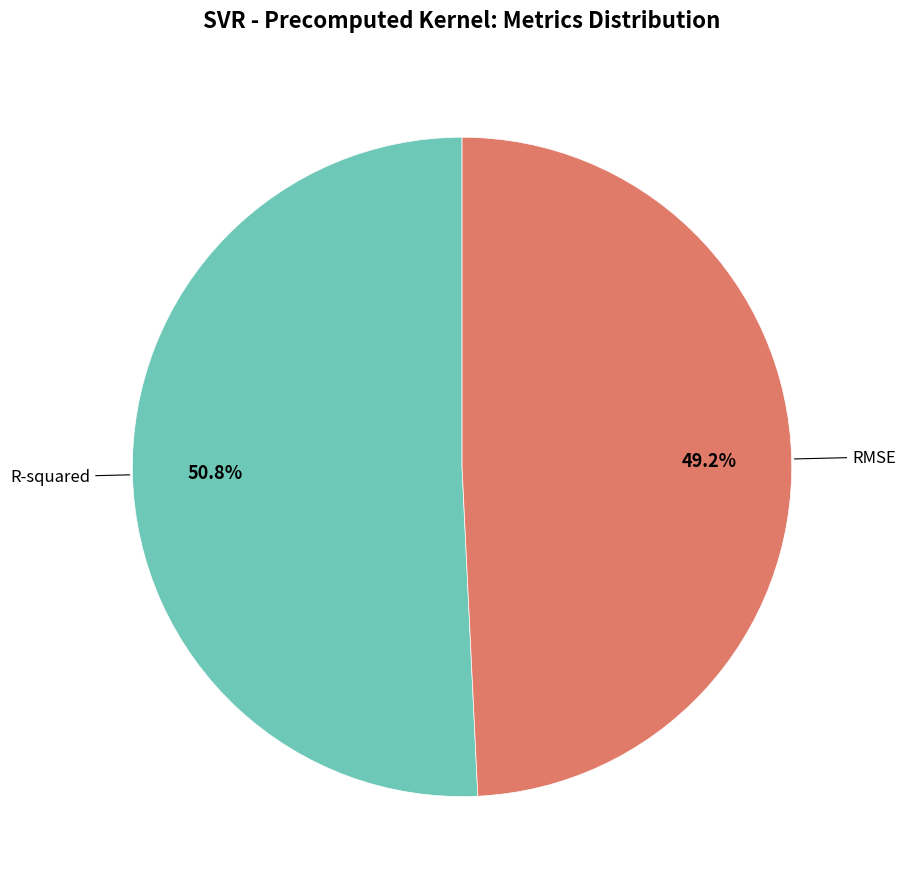

Is there any slice that represents more than half of the pie?

Yes